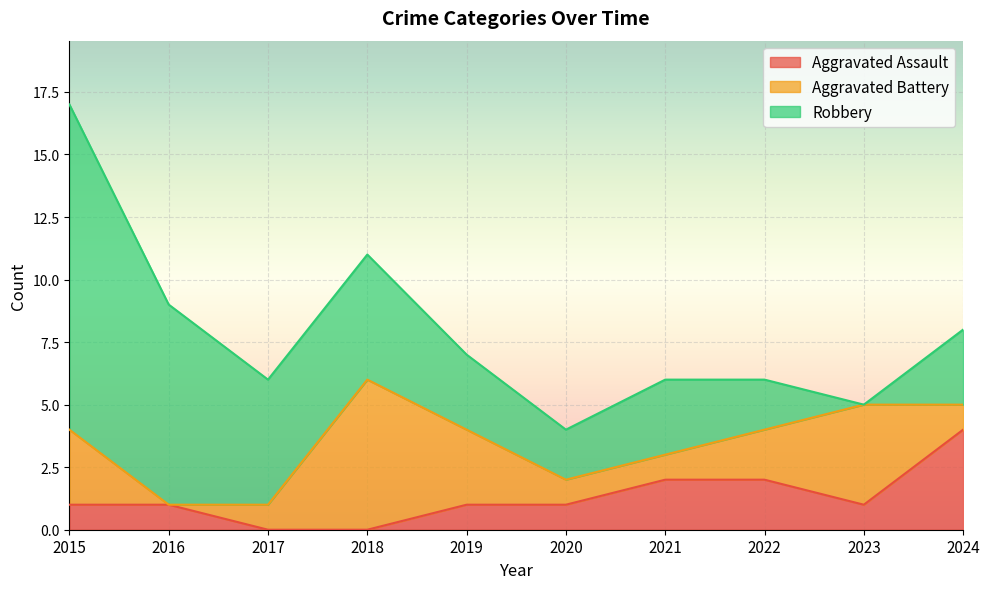

Between 2018 and 2020, which is larger?

2020